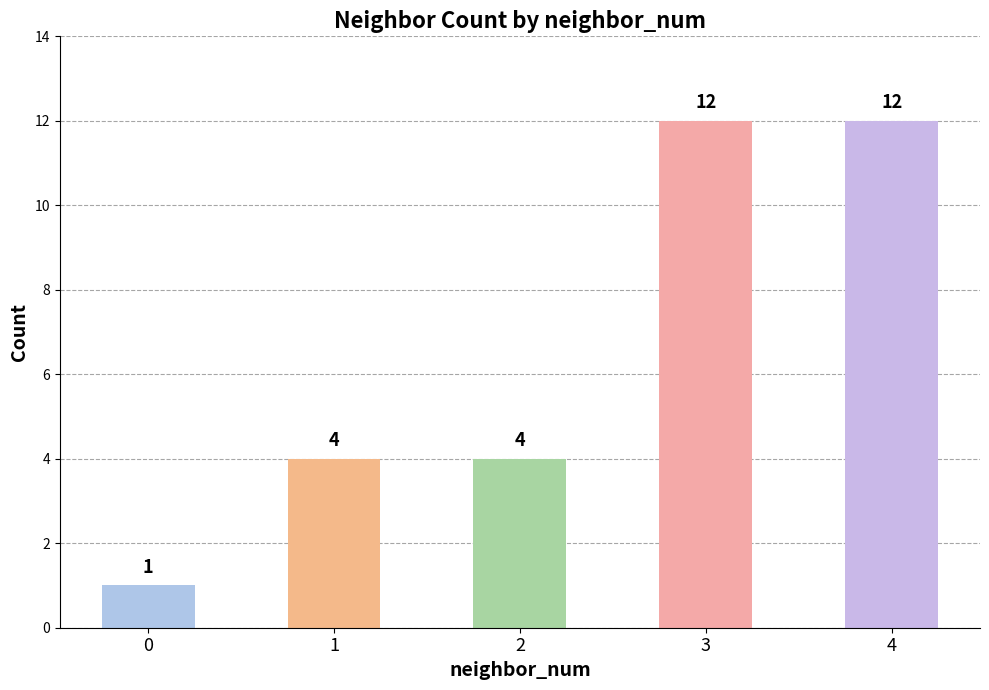

Count the number of data series in this chart.

1